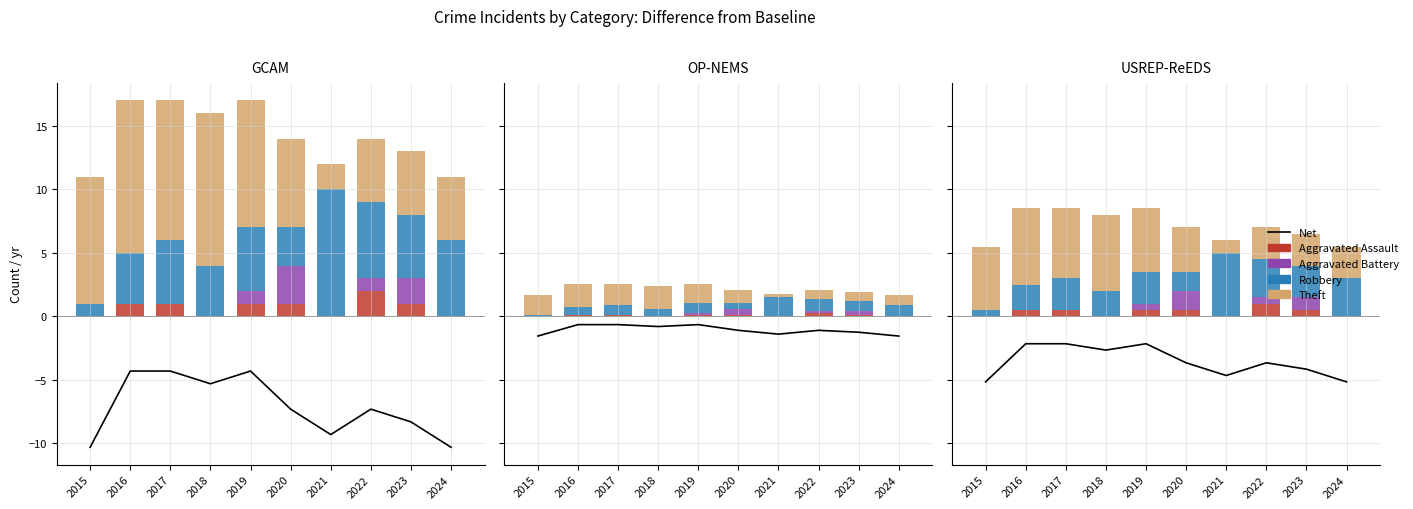

Which has a higher value, 2021 or 2016?

2016